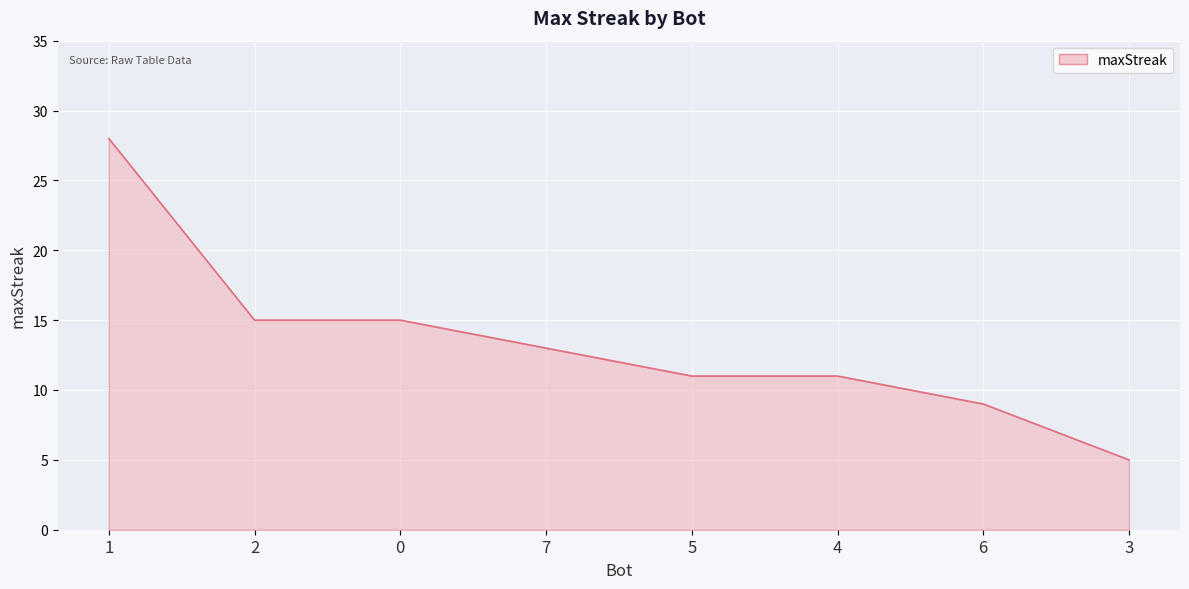

Reading left to right, extract all data points from this chart.

1=28	2=15	0=15	7=13	5=11	4=11	6=9	3=5